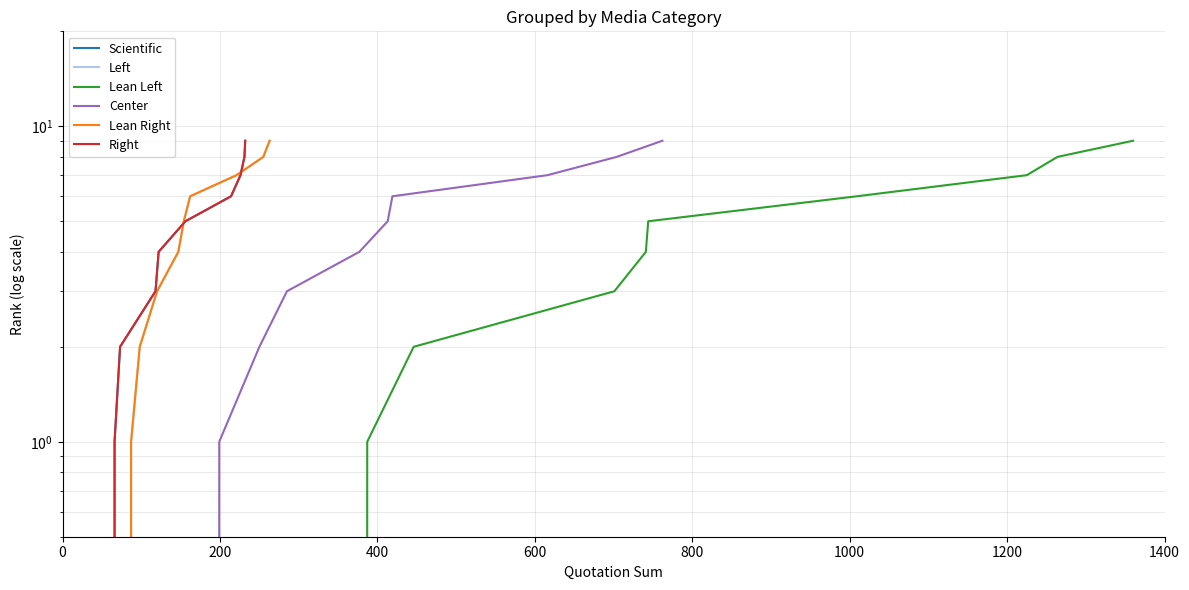

What is the approximate value of Lean Right at 400?

2